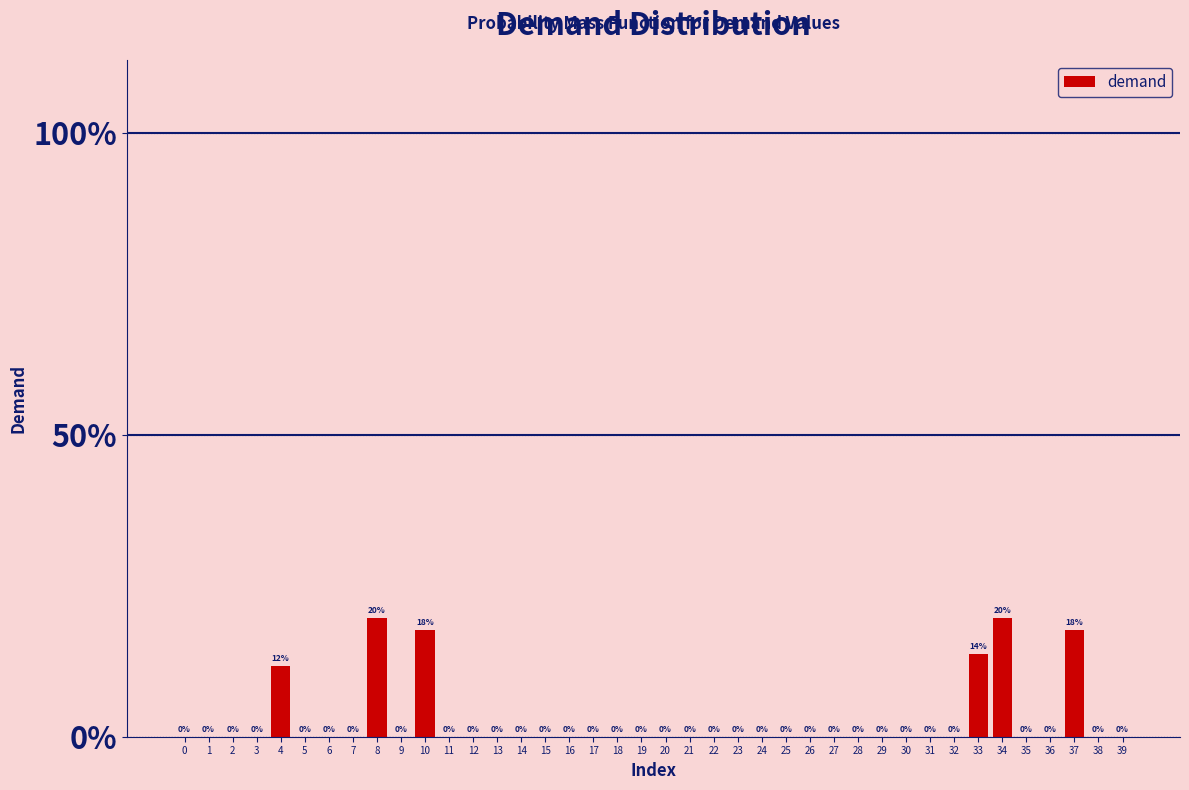

Which has a higher value, 14 or 5?

14